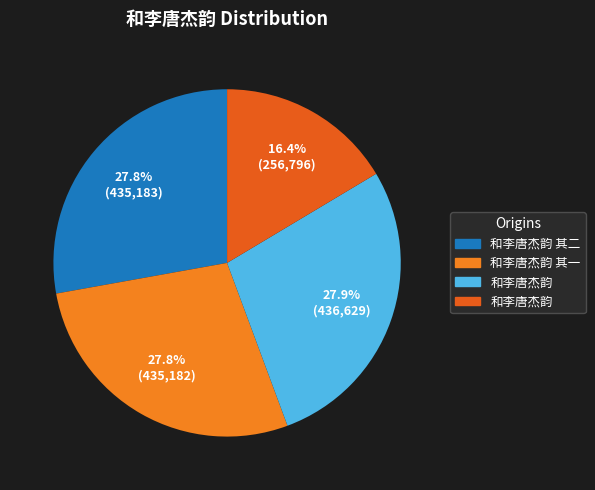

How many slices are in this pie chart?

4